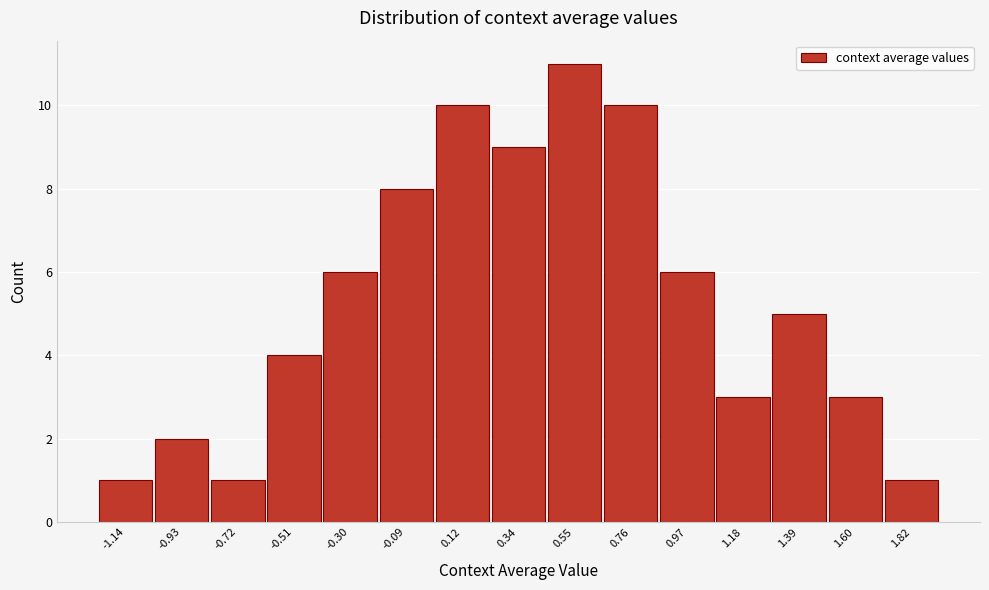

Reading left to right, transcribe all the data shown in this chart.

1	2	1	4	6	8	10	9	11	10	6	3	5	3	1